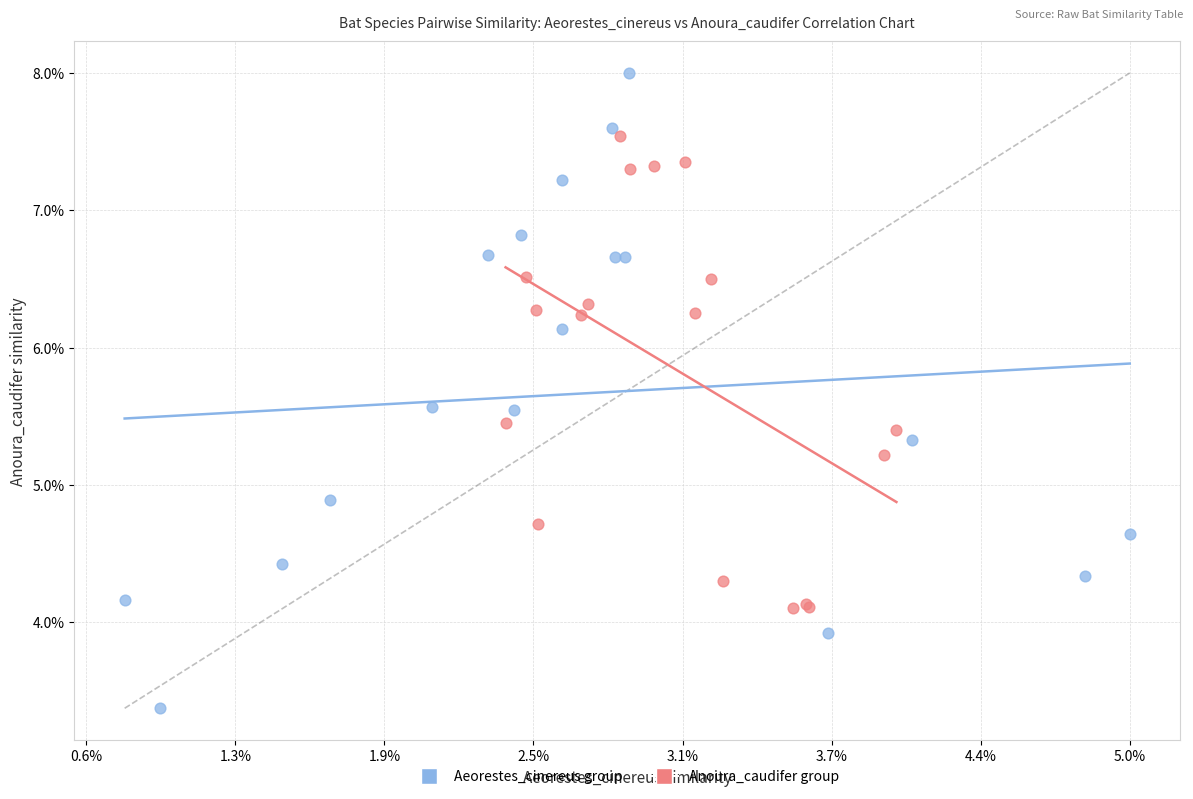

What are all the series names shown in the legend?

Aeorestes_cinereus group, Anoura_caudifer group